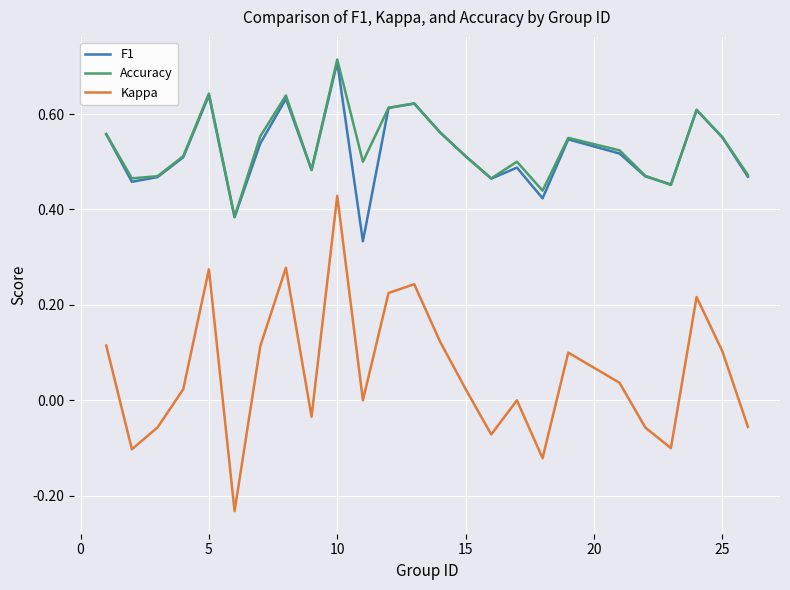

Which series has the largest total across all categories?

Accuracy